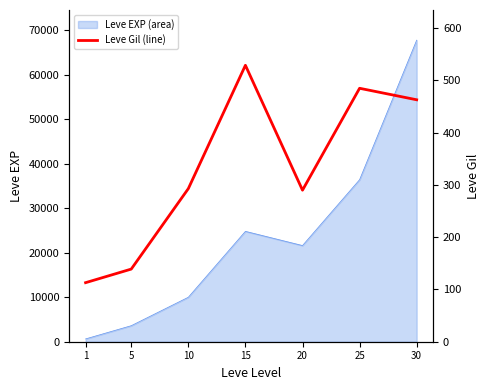

What is the value of the 2nd point from the left?

139